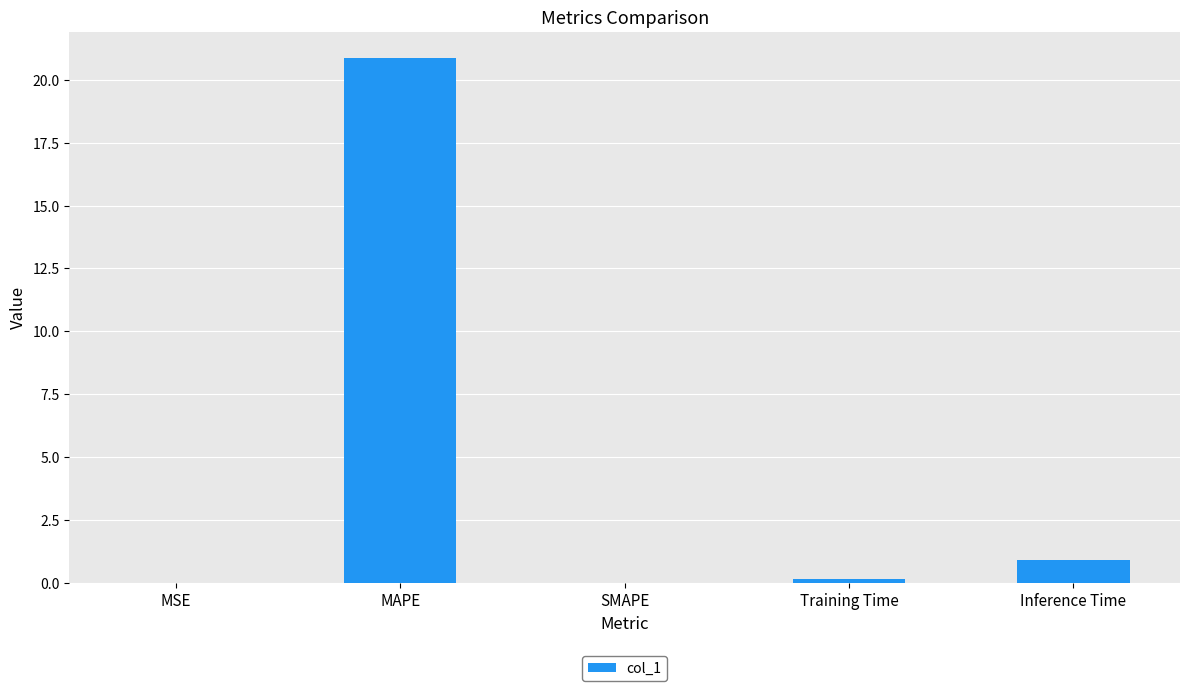

Which category has the highest value across all series?

MAPE